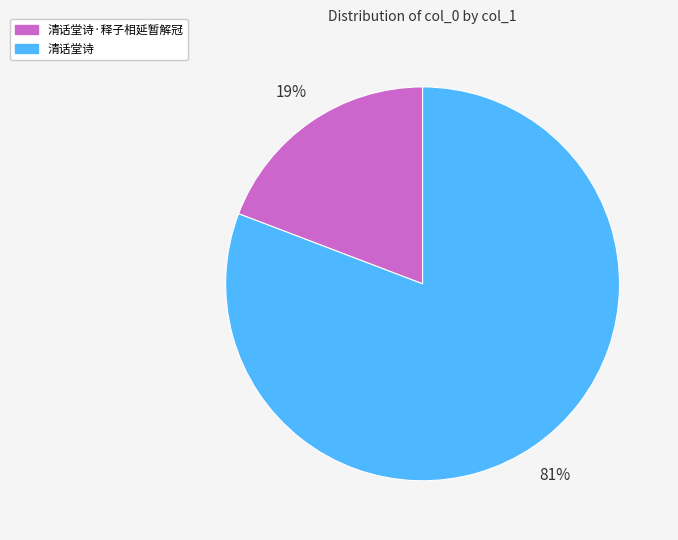

Which has a higher value, 清话堂诗 or 清话堂诗·释子相延暂解冠?

清话堂诗